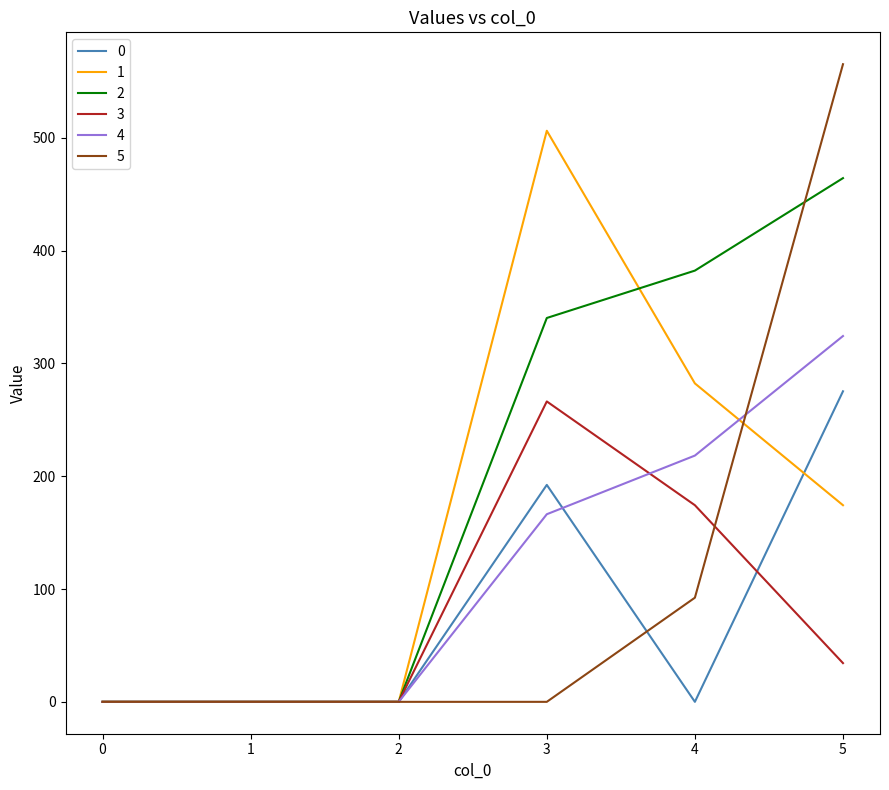

At which category is the sum across all series the highest?

5